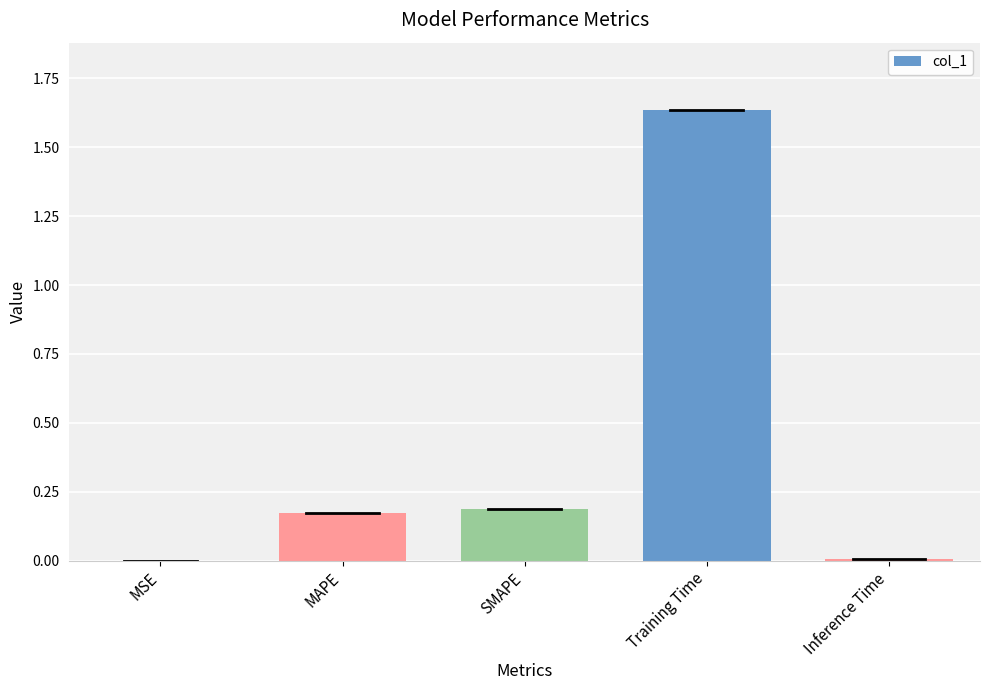

True or false: the data shows 0.2 at MAPE.

True